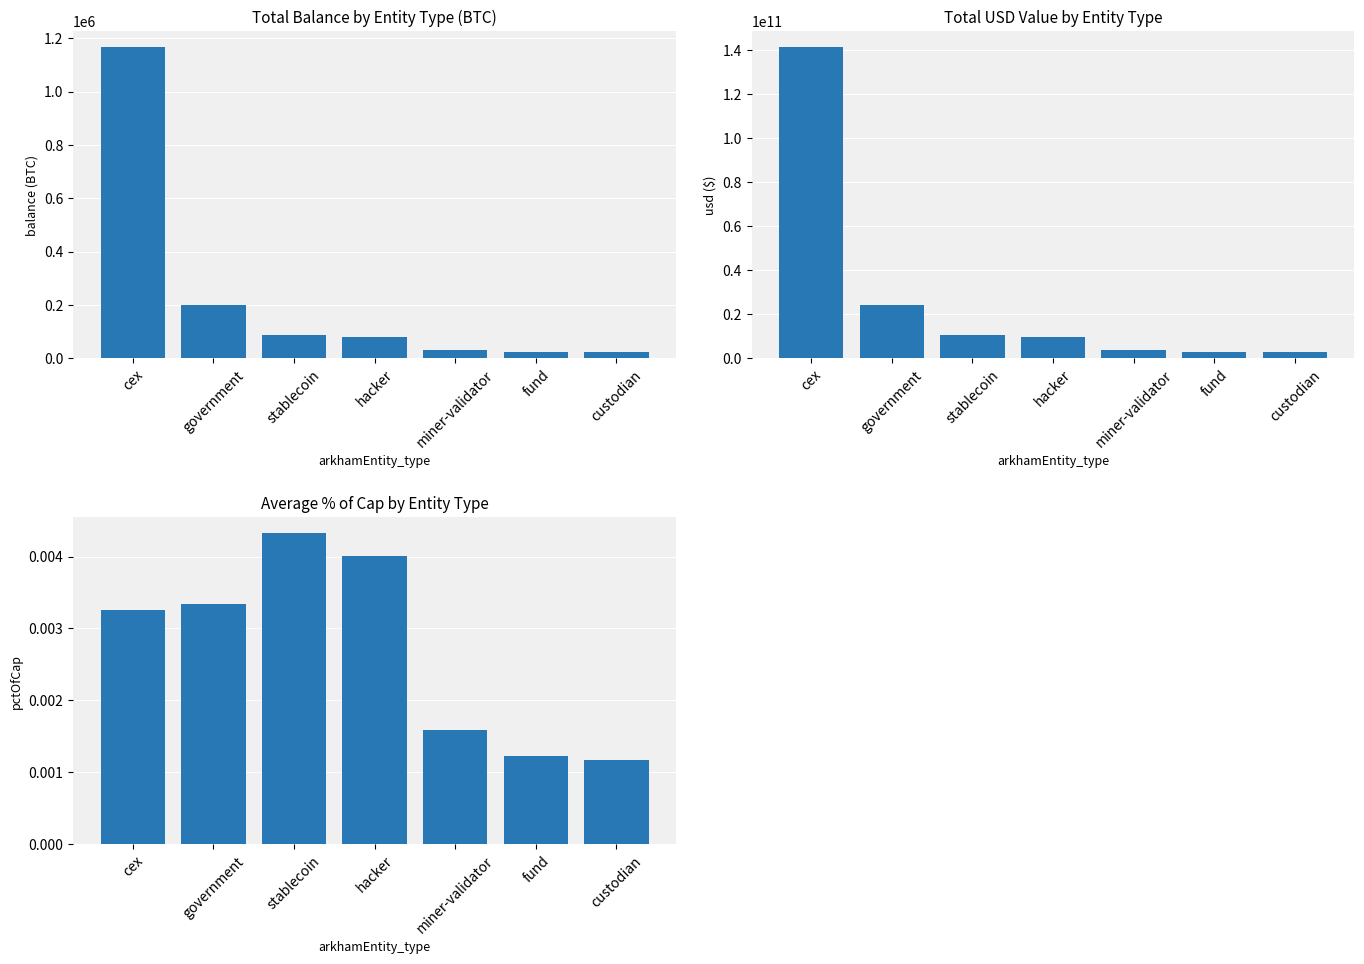

Where does the balance series first go above 79957?

cex